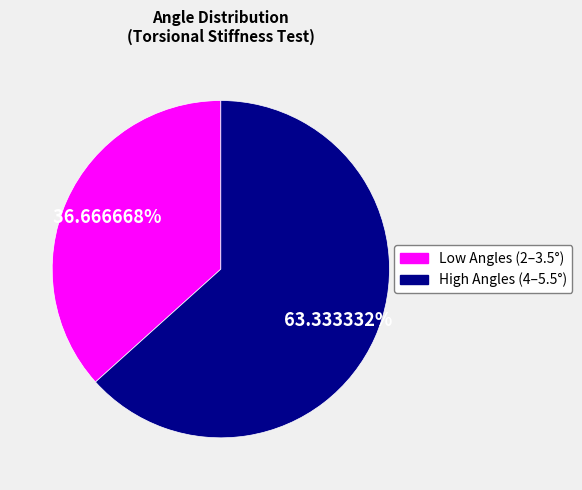

Is there any slice that represents more than half of the pie?

Yes